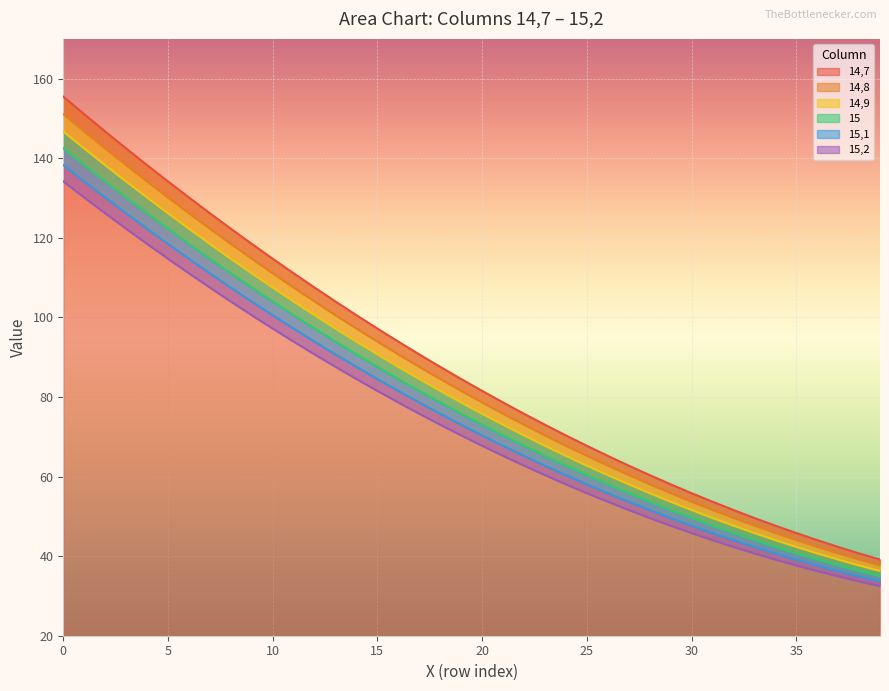

Reading left to right, extract all data points from this chart.

14,7: 155.5	151.1	146.7	142.5	138.3	134.2	130.1	126.2	122.3	118.5	114.7	111.1	107.5	104.0	100.5	97.2	93.9	90.7	87.6	84.5	81.5	78.6	75.8	73.0	70.3	67.7	65.2	62.8	60.4	58.1	55.8	53.7	51.6	49.6	47.7	45.8	44.0	42.3	40.7	39.1
14,8: 151.1	146.7	142.5	138.3	134.2	130.1	126.2	122.3	118.5	114.7	111.1	107.5	104.0	100.5	97.2	93.9	90.7	87.6	84.5	81.5	78.6	75.8	73.0	70.3	67.7	65.2	62.8	60.4	58.1	55.8	53.7	51.6	49.6	47.7	45.8	44.0	42.3	40.7	39.1	37.7
14,9: 146.7	142.5	138.3	134.2	130.1	126.2	122.3	118.5	114.7	111.1	107.5	104.0	100.5	97.2	93.9	90.7	87.6	84.5	81.5	78.6	75.8	73.0	70.3	67.7	65.2	62.8	60.4	58.1	55.8	53.7	51.6	49.6	47.7	45.8	44.0	42.3	40.7	39.1	37.7	36.3
15: 142.5	138.3	134.2	130.1	126.2	122.3	118.5	114.7	111.1	107.5	104.0	100.5	97.2	93.9	90.7	87.6	84.5	81.5	78.6	75.8	73.0	70.3	67.7	65.2	62.8	60.4	58.1	55.8	53.7	51.6	49.6	47.7	45.8	44.0	42.3	40.7	39.1	37.7	36.3	34.9
15,1: 138.3	134.2	130.1	126.2	122.3	118.5	114.7	111.1	107.5	104.0	100.5	97.2	93.9	90.7	87.6	84.5	81.5	78.6	75.8	73.0	70.3	67.7	65.2	62.8	60.4	58.1	55.8	53.7	51.6	49.6	47.7	45.8	44.0	42.3	40.7	39.1	37.7	36.3	34.9	33.7
15,2: 134.2	130.1	126.2	122.3	118.5	114.7	111.1	107.5	104.0	100.5	97.2	93.9	90.7	87.6	84.5	81.5	78.6	75.8	73.0	70.3	67.7	65.2	62.8	60.4	58.1	55.8	53.7	51.6	49.6	47.7	45.8	44.0	42.3	40.7	39.1	37.7	36.3	34.9	33.7	32.5